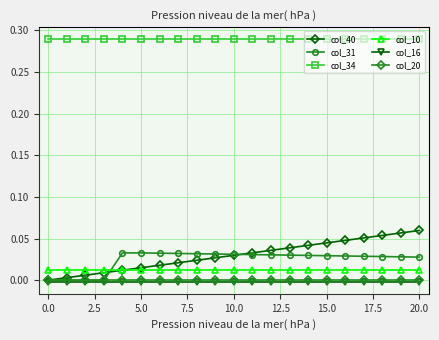

True or false: col_20 and col_10 cross at least once.

False